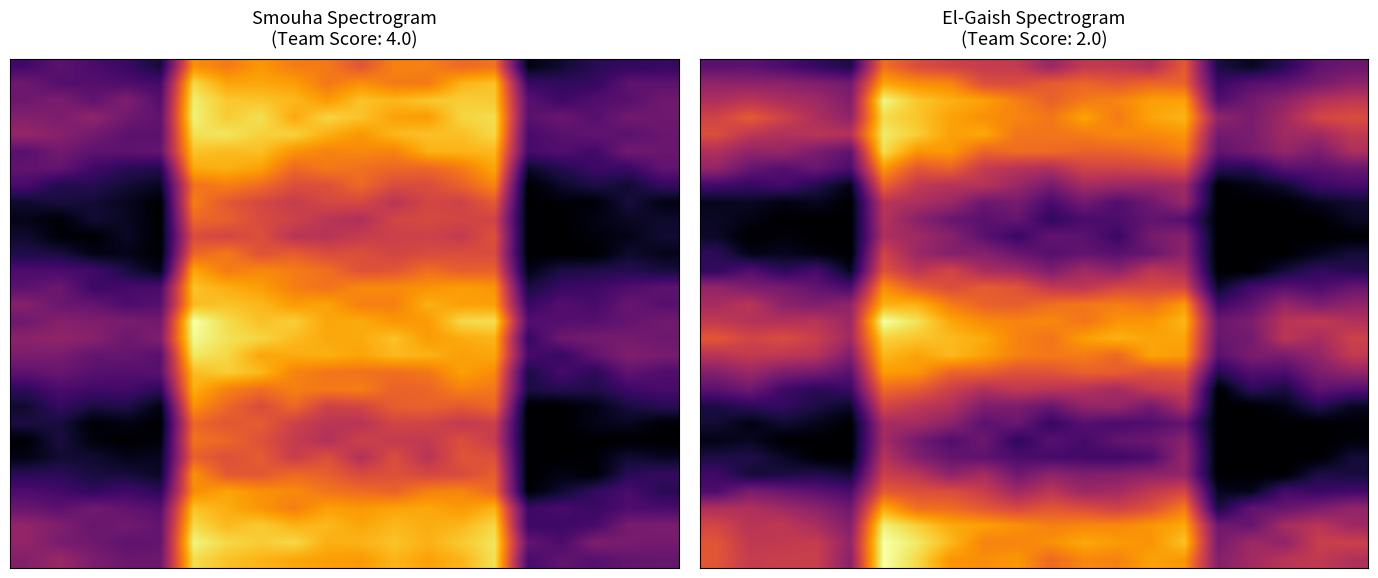

Count the number of data series in this chart.

30